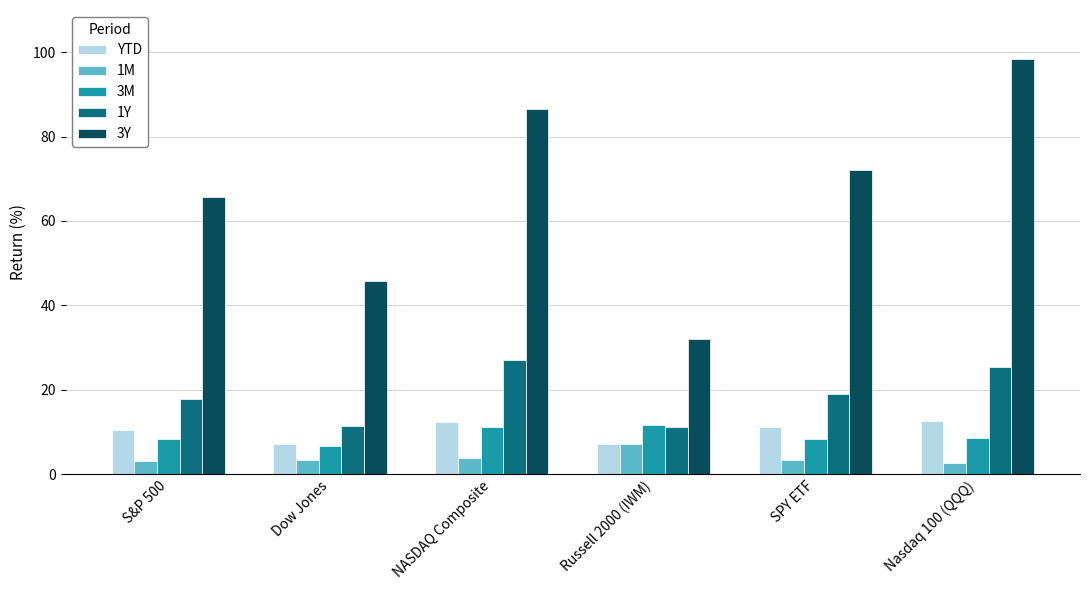

Which series has the largest total across all categories?

3Y